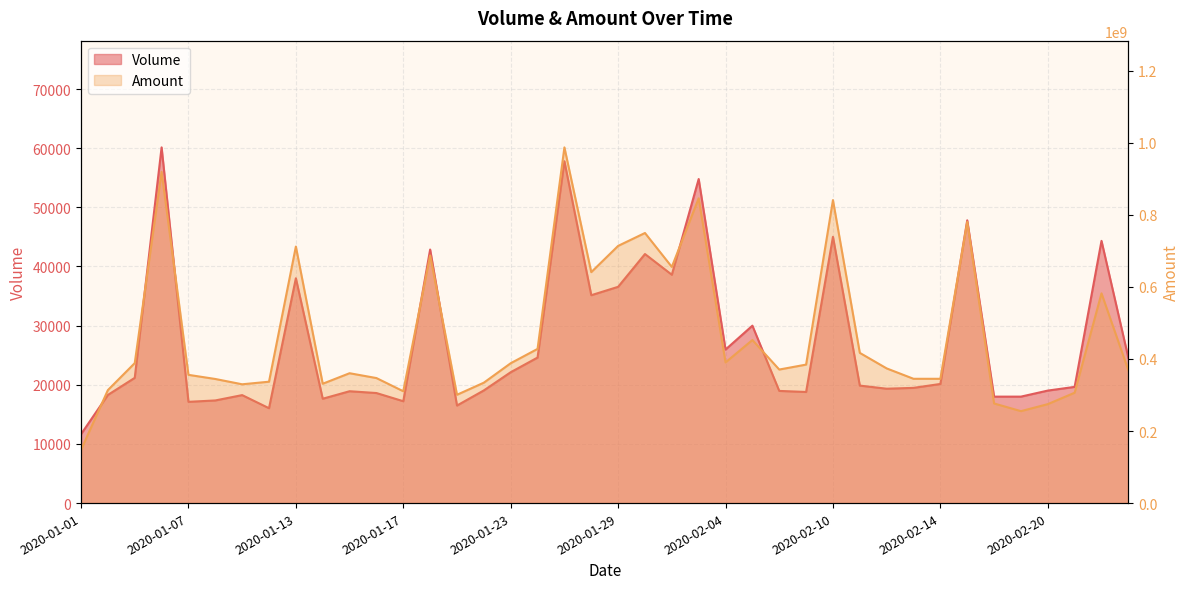

List the labels in order of Volume value, largest first.

2020-01-06, 2020-01-27, 2020-02-03, 2020-02-17, 2020-02-10, 2020-02-24, 2020-01-20, 2020-01-30, 2020-01-31, 2020-01-13, 2020-01-29, 2020-01-28, 2020-02-05, 2020-02-04, 2020-01-24, 2020-02-25, 2020-01-23, 2020-01-03, 2020-02-14, 2020-02-11, 2020-02-21, 2020-02-13, 2020-02-12, 2020-01-22, 2020-02-20, 2020-02-06, 2020-01-15, 2020-02-07, 2020-01-16, 2020-01-02, 2020-01-09, 2020-02-19, 2020-02-18, 2020-01-14, 2020-01-08, 2020-01-17, 2020-01-07, 2020-01-21, 2020-01-10, 2020-01-01